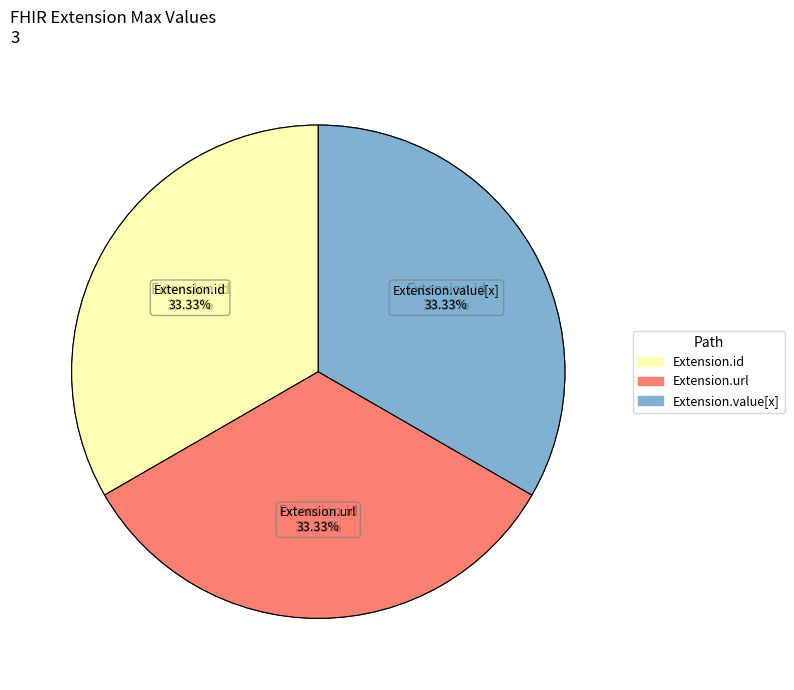

Which slice represents more than half of the pie?

Extension.url